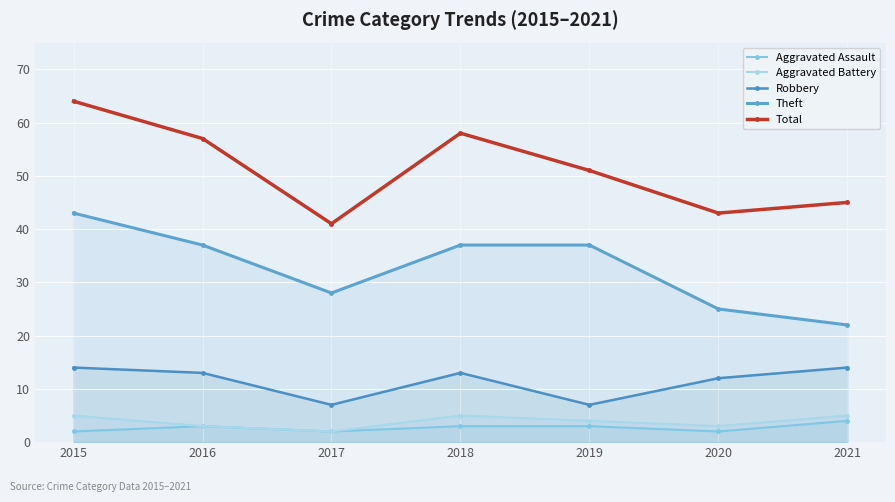

At how many categories does at least one series exceed 56?

3